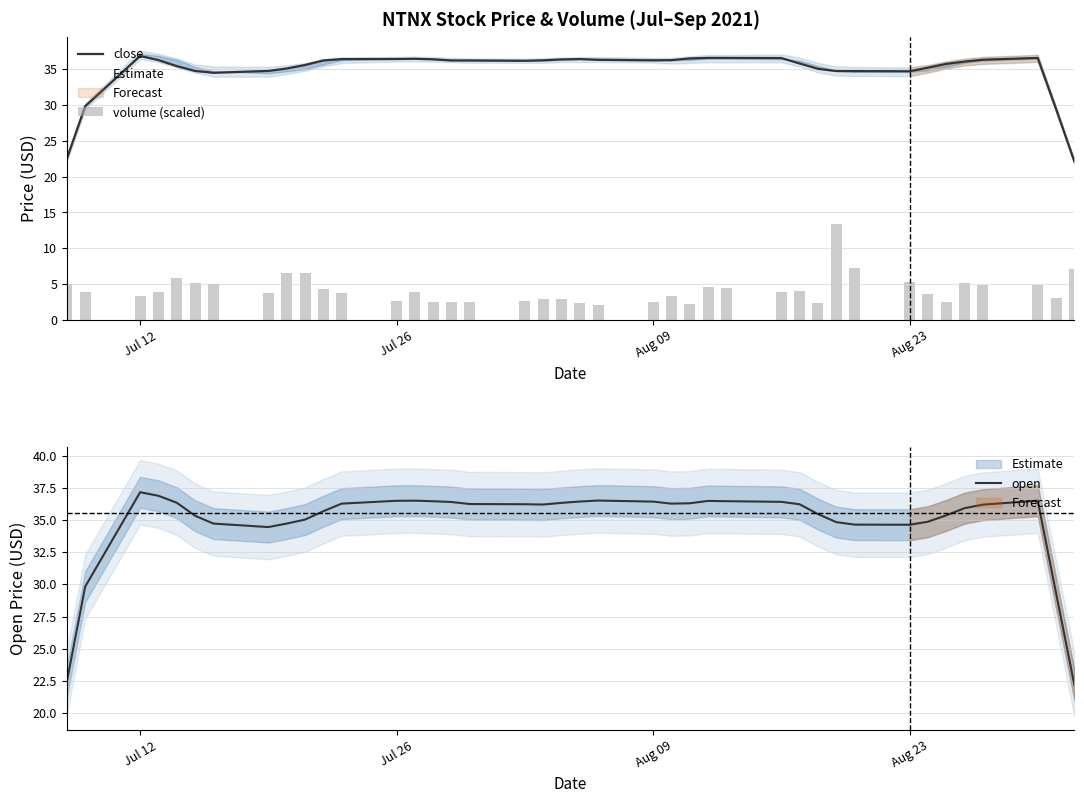

The open series shows 18.5 at Aug 09. True or false?

False